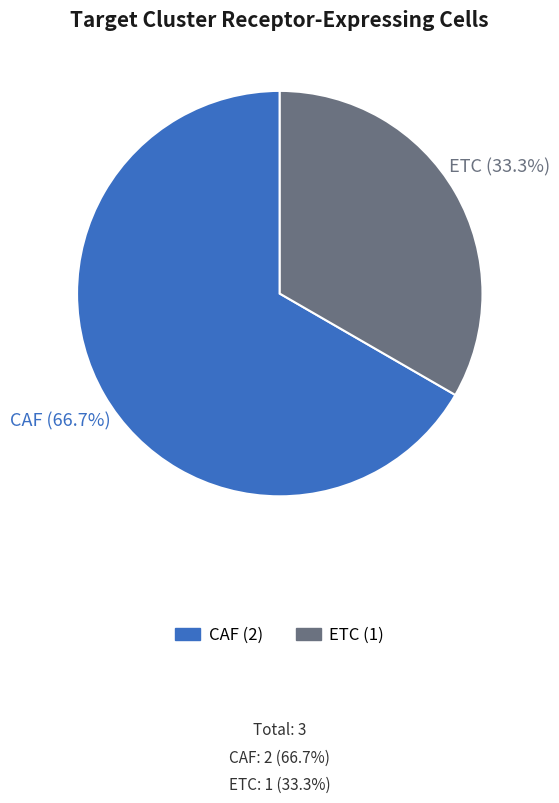

Which slice represents more than half of the pie?

CAF